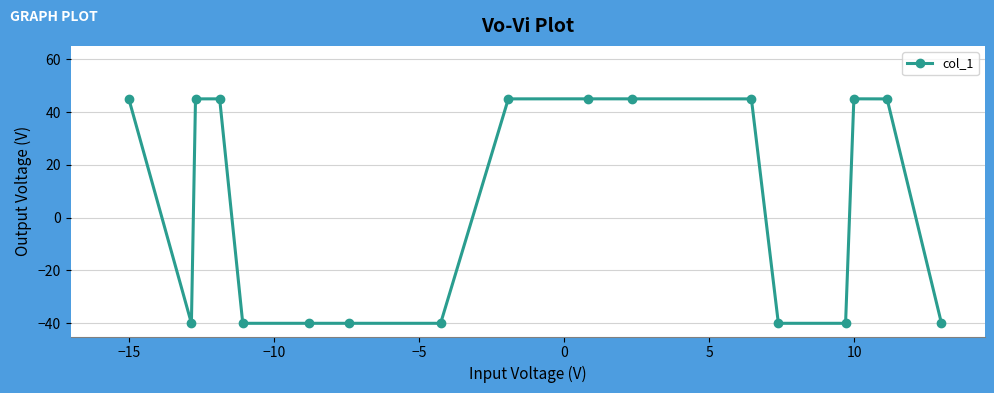

Does the chart have visible grid lines?

Yes